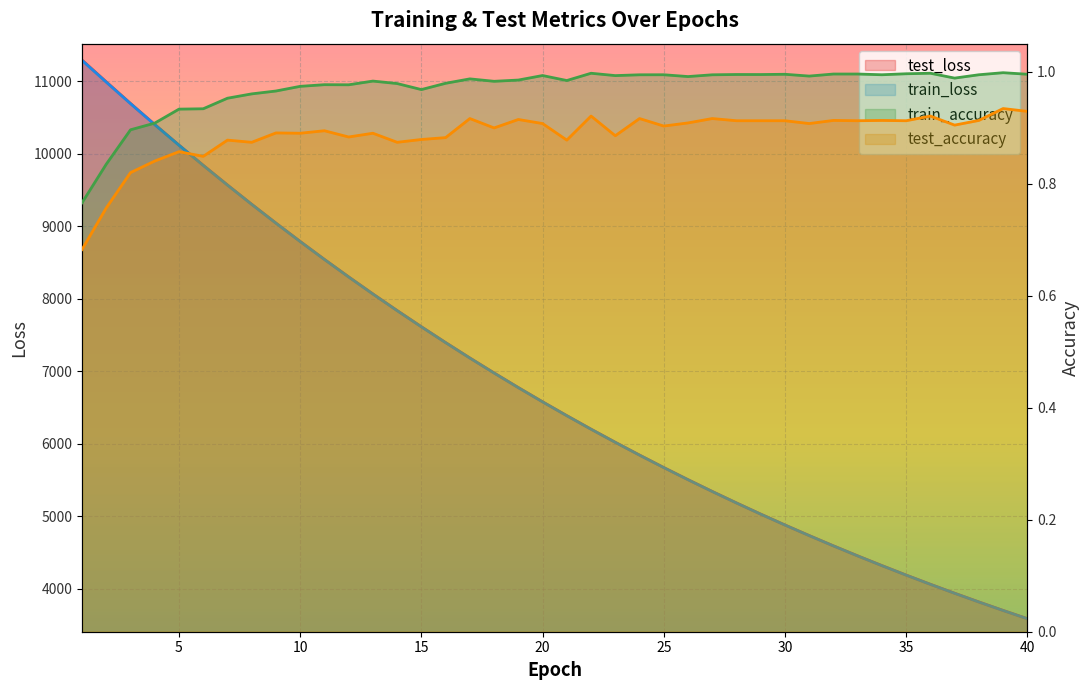

Between 36 and 37, which series saw the biggest shift?

train_loss